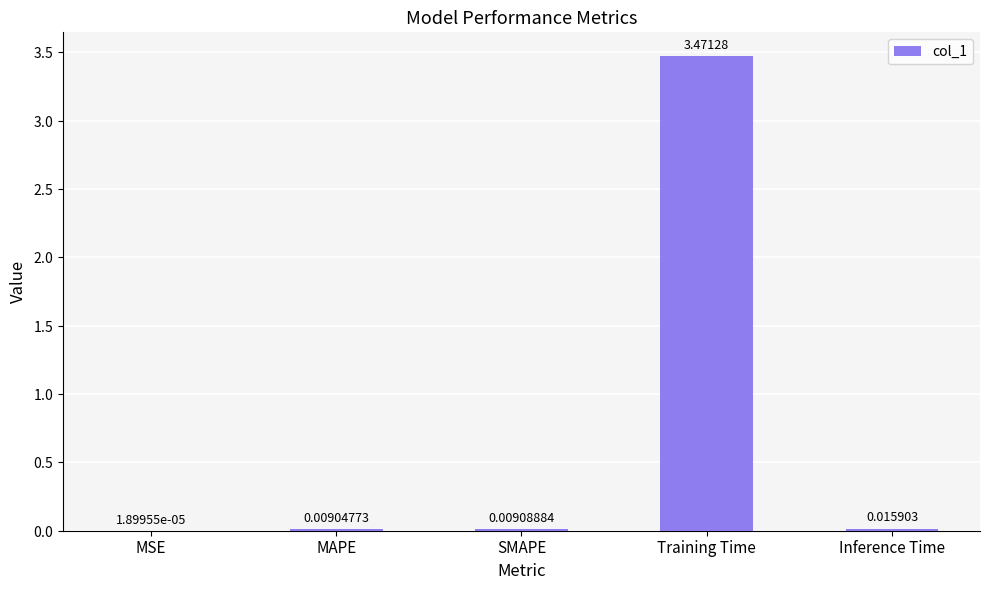

What is the average value?

0.7